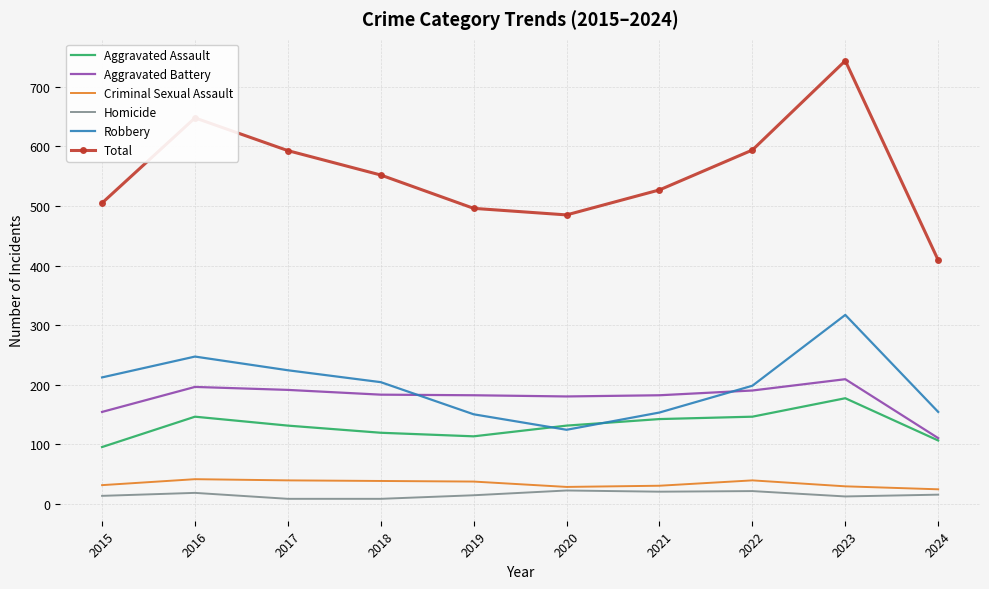

How many series are shown in this chart?

6